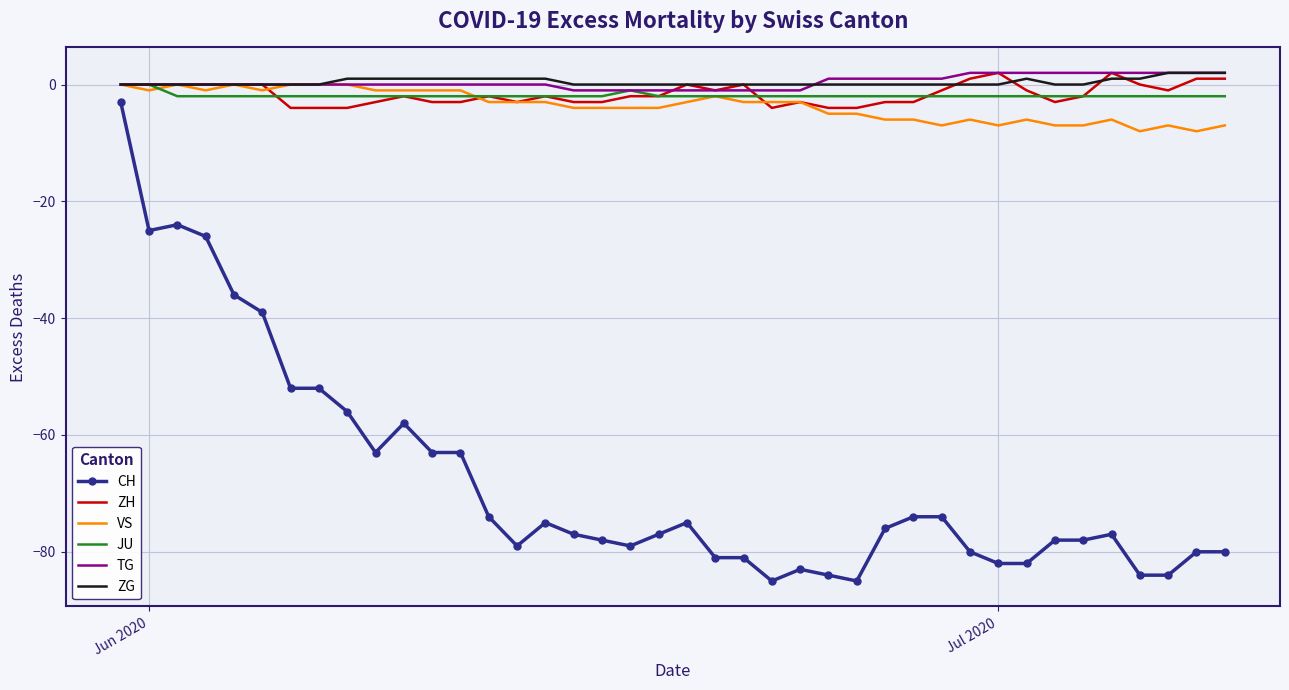

What is the smallest value displayed?

-85